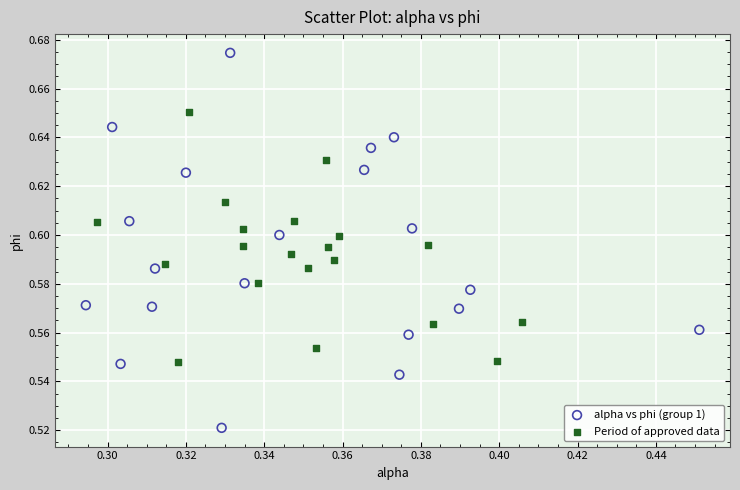

Which series reaches the maximum Y coordinate?

alpha vs phi (group 1)